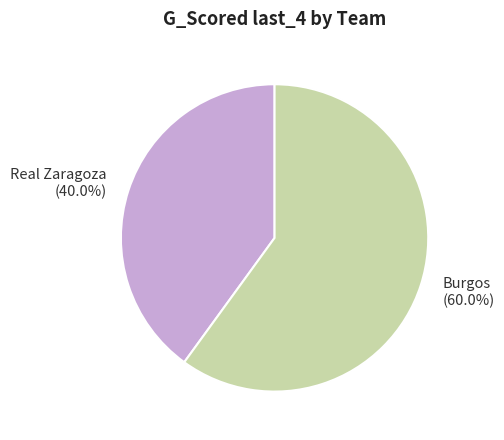

Which slice represents more than half of the pie?

Burgos